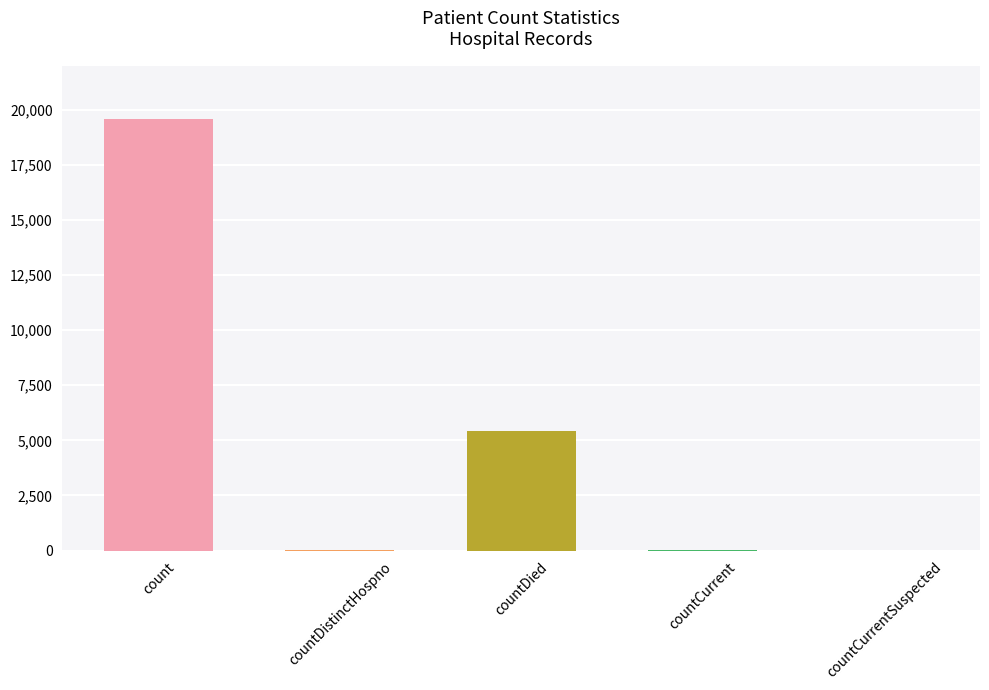

Does the chart contain stacked bars?

No